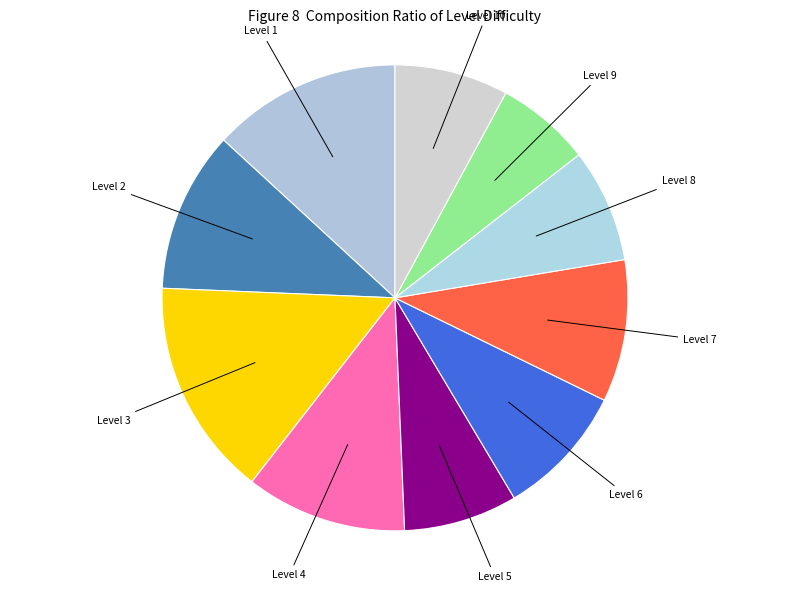

Count the number of slices in the pie.

10